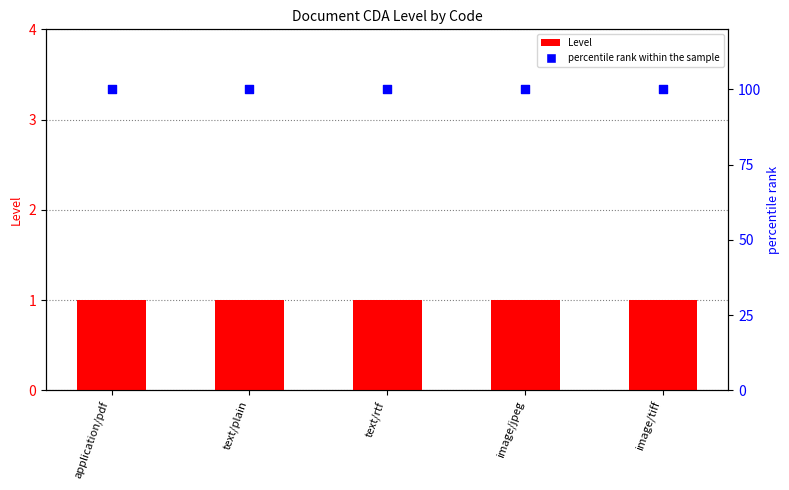

What are all the series names shown in the legend?

Level, percentile rank within the sample